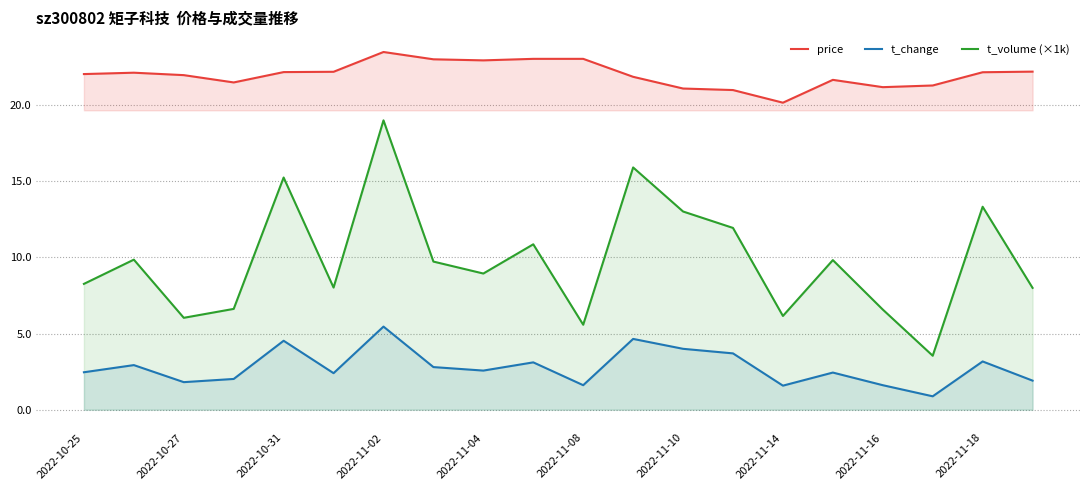

The price series shows 36.8 at 2022-11-08. True or false?

False